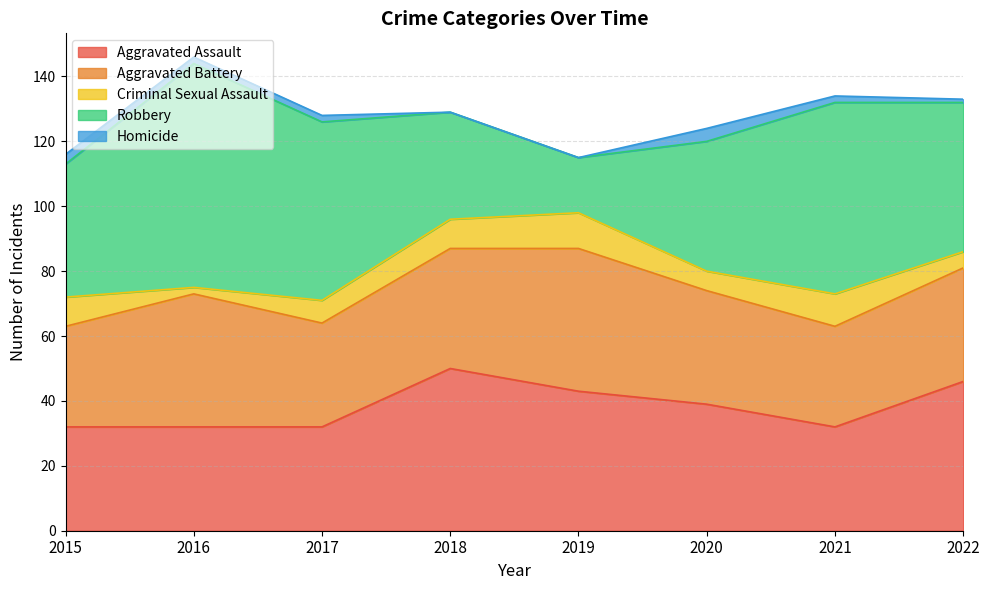

Is the value of Aggravated Battery at 2015 greater than the value of Robbery at 2019?

Yes